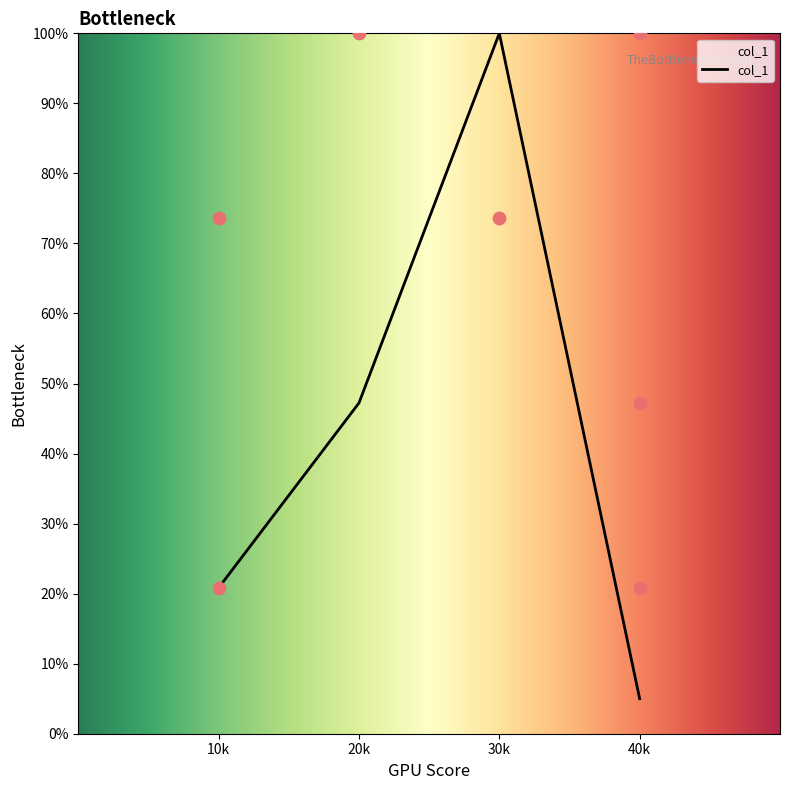

Which category has the highest value in the col_1 series?

30k